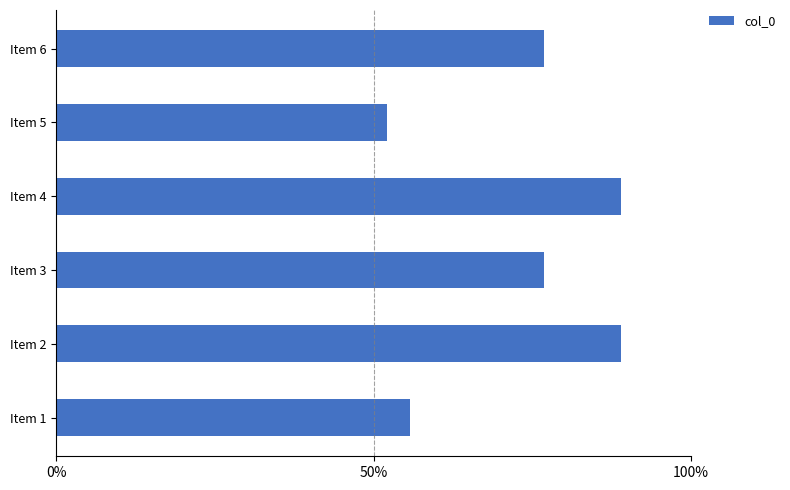

True or false: the data shows 134.4 at Item 6.

False